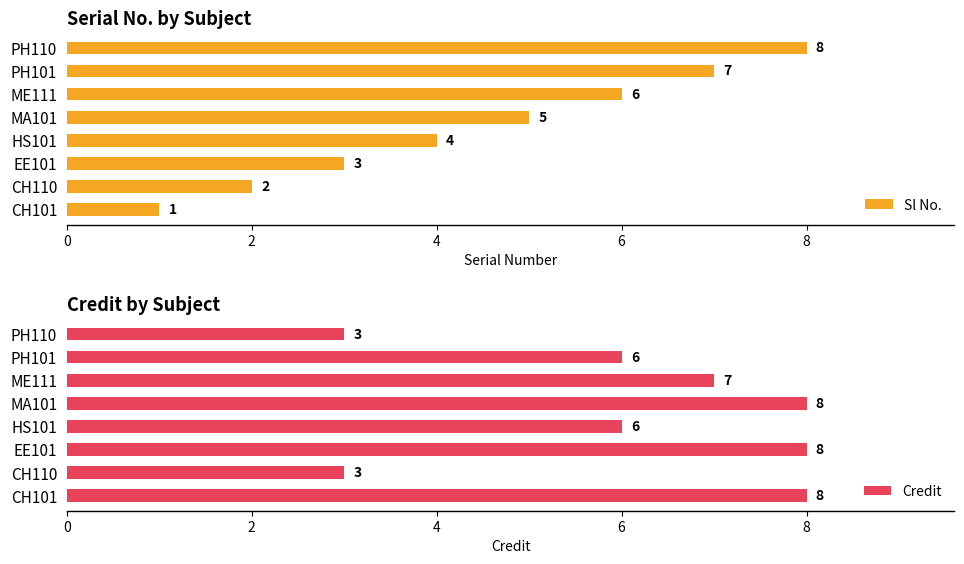

What are all the series names shown in the legend?

Sl No., Credit